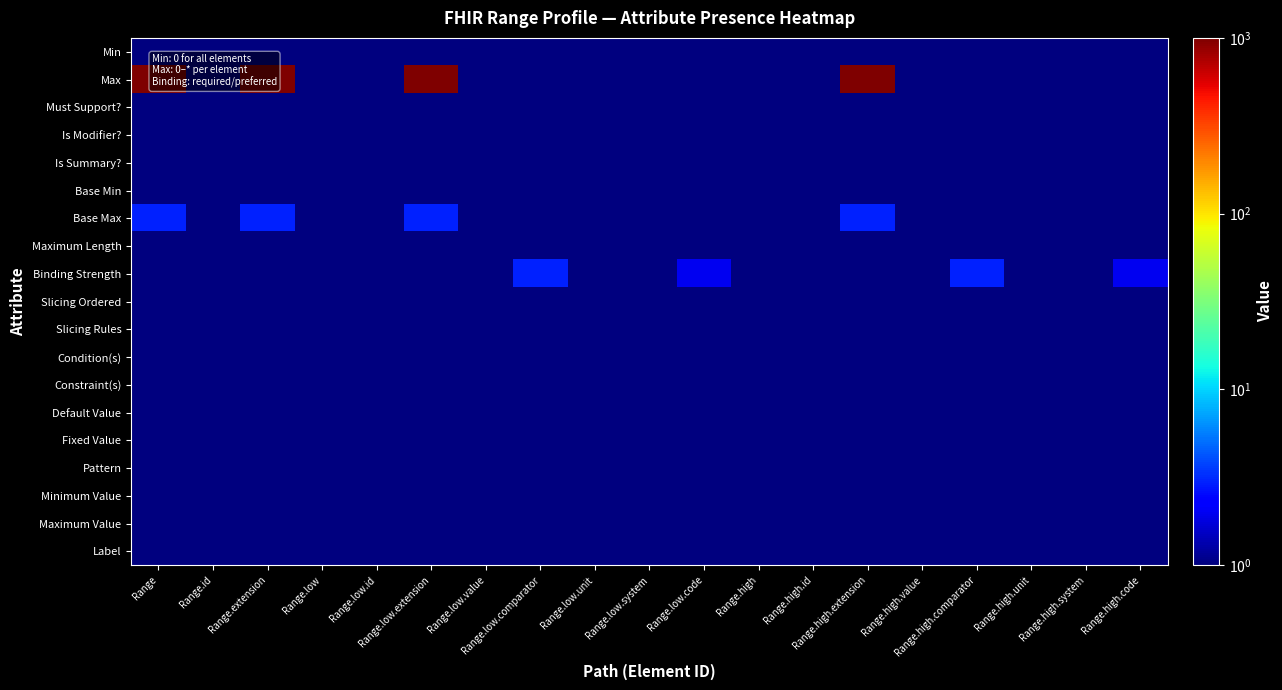

Which category has the lowest value across all series?

Range